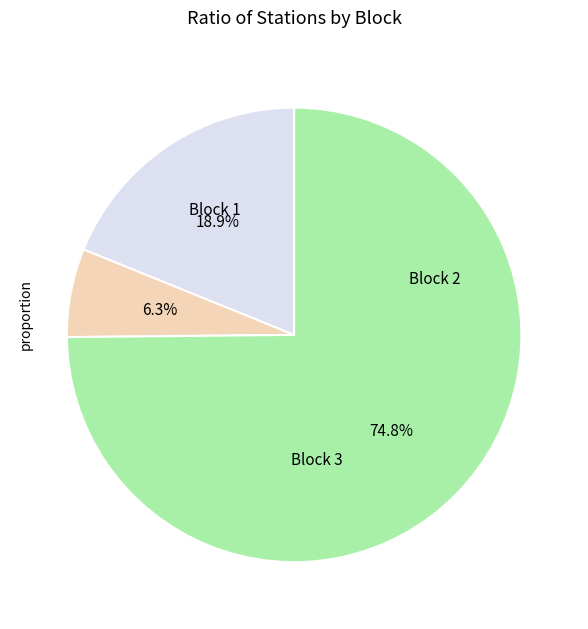

Is there any slice that represents more than half of the pie?

Yes